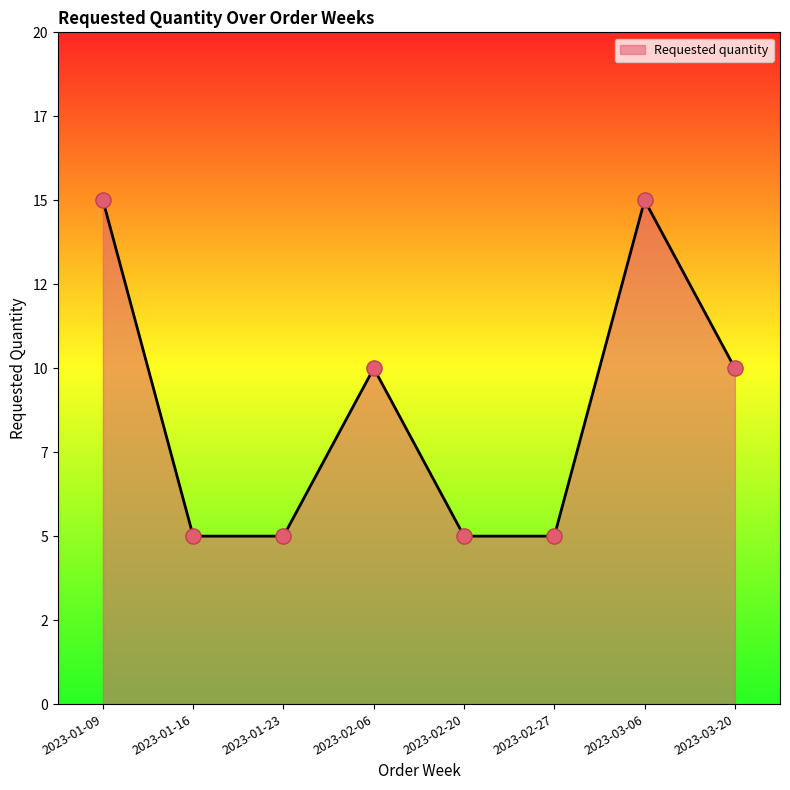

Which has a higher value, 2023-03-06 or 2023-03-20?

2023-03-06